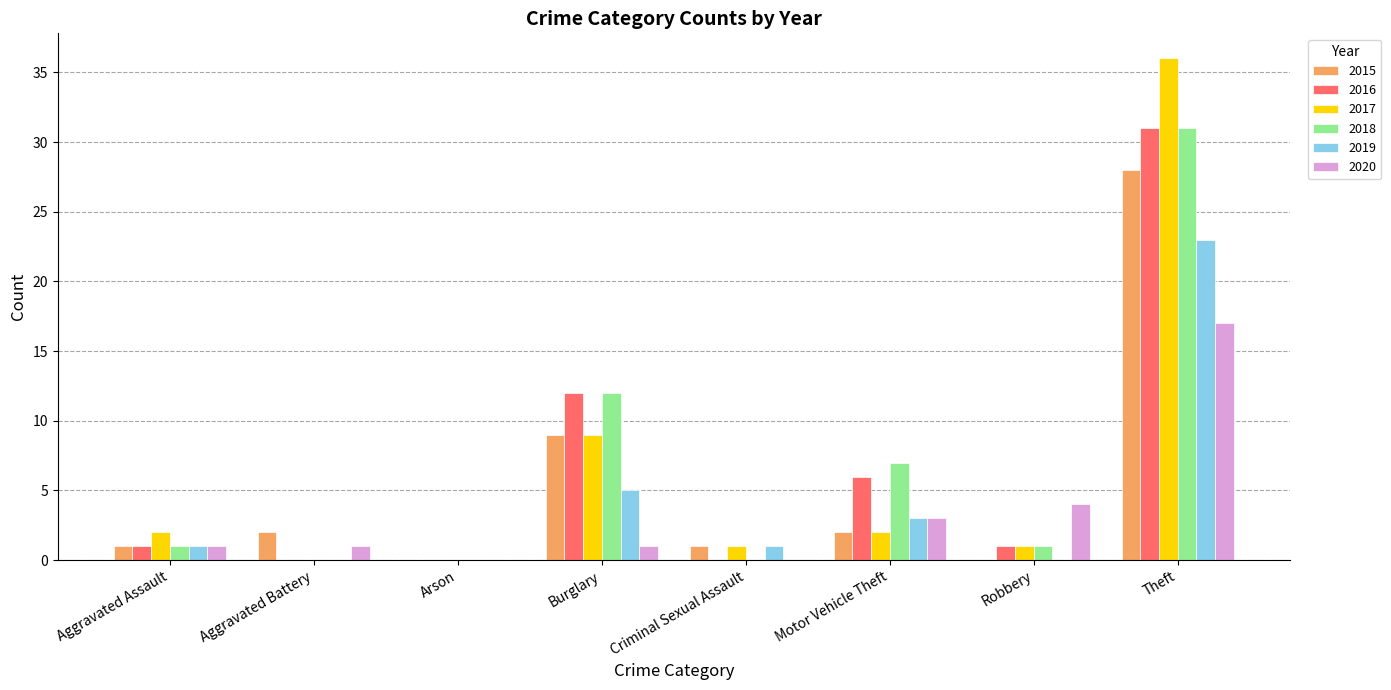

Are the bars grouped side by side (vs. stacked)?

Yes